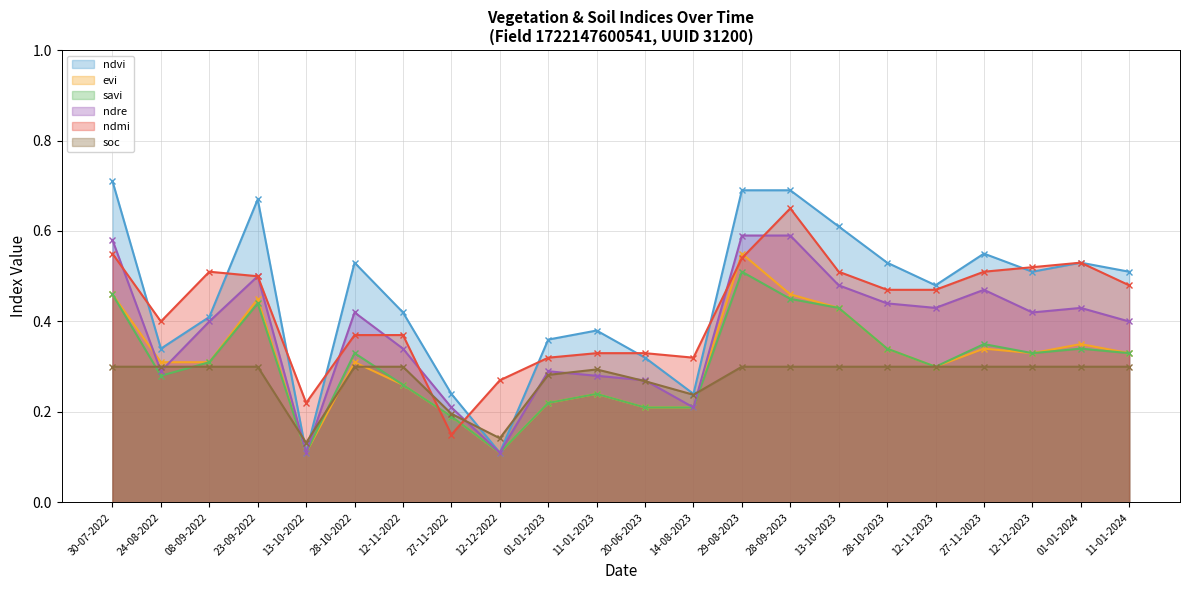

What is the label of the 10th point from the right?

14-08-2023